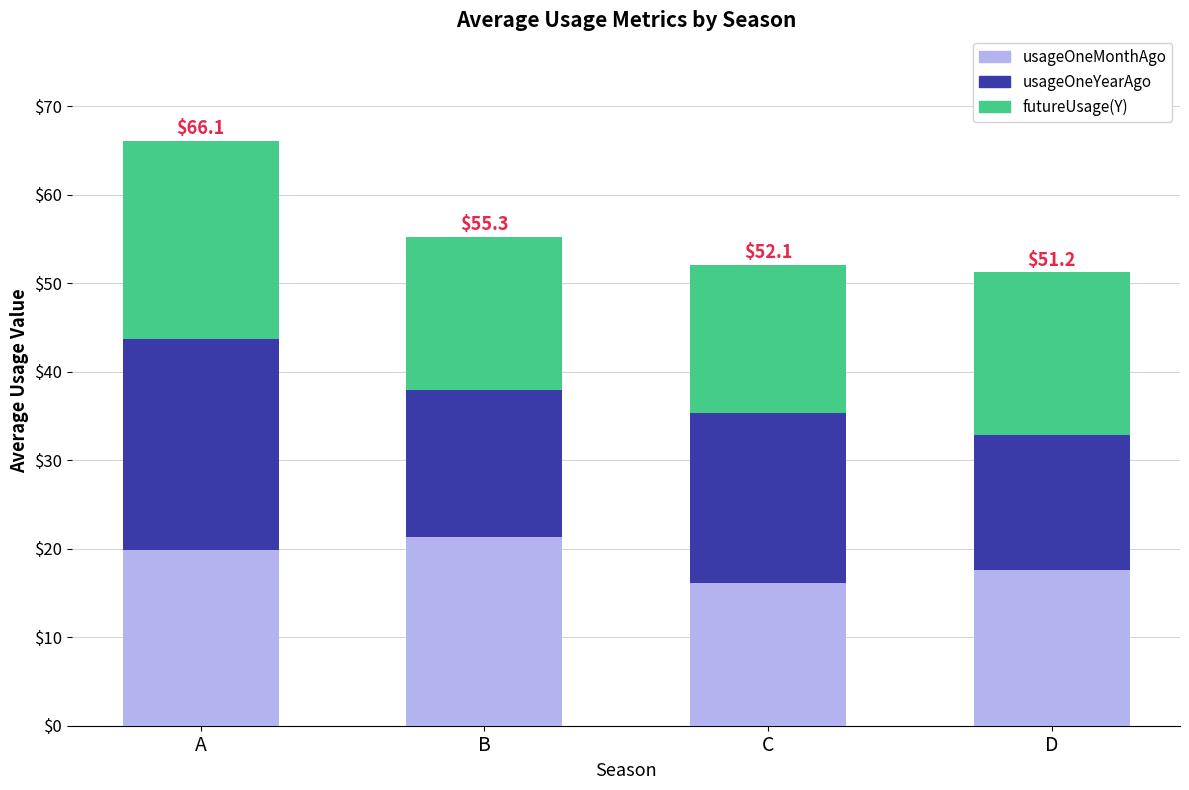

What is the total value across all series at B?

55.3